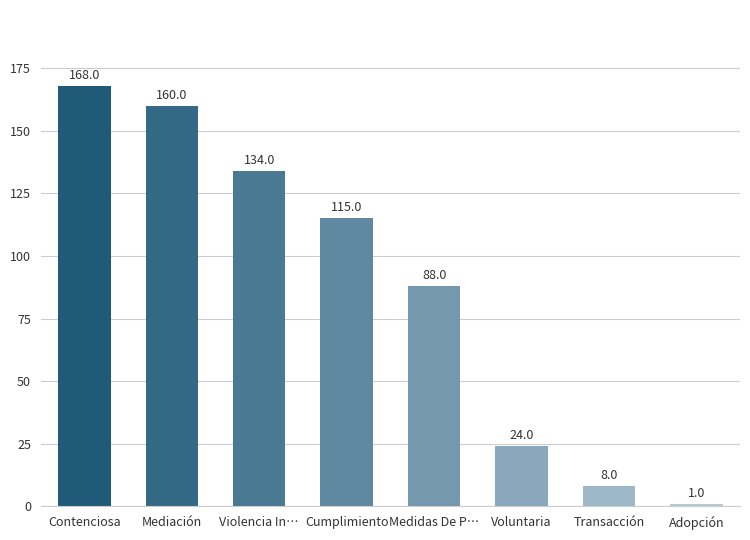

Is it true that the value at Voluntaria is 24?

True